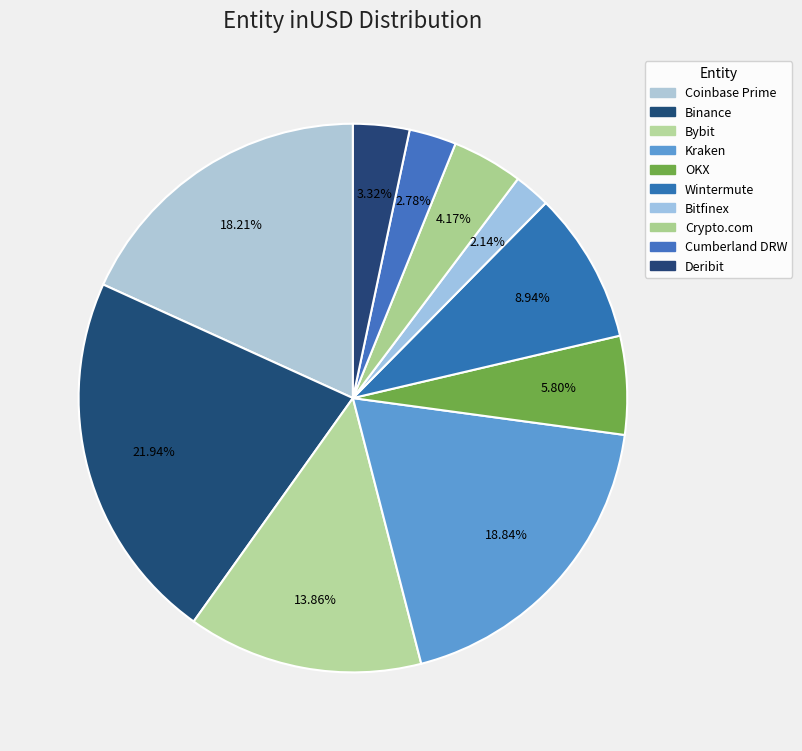

Which has a higher value, Bybit or Kraken?

Kraken